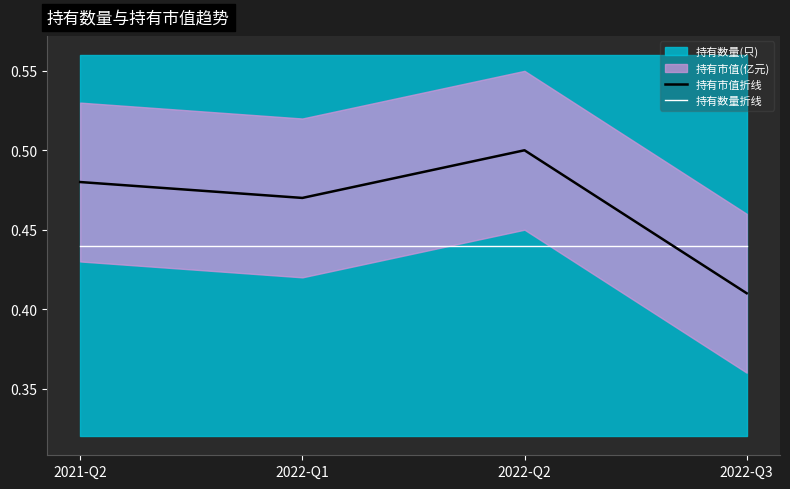

Between 2021-Q2 and 2022-Q2, which is larger?

2022-Q2